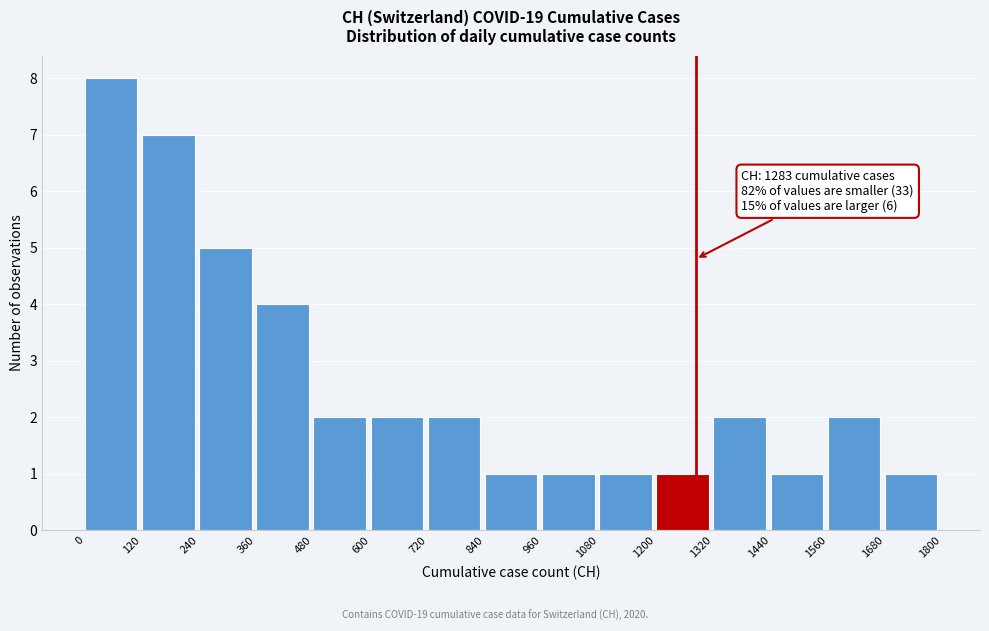

Over which range of the x-axis is the bar tallest?

0 to 120